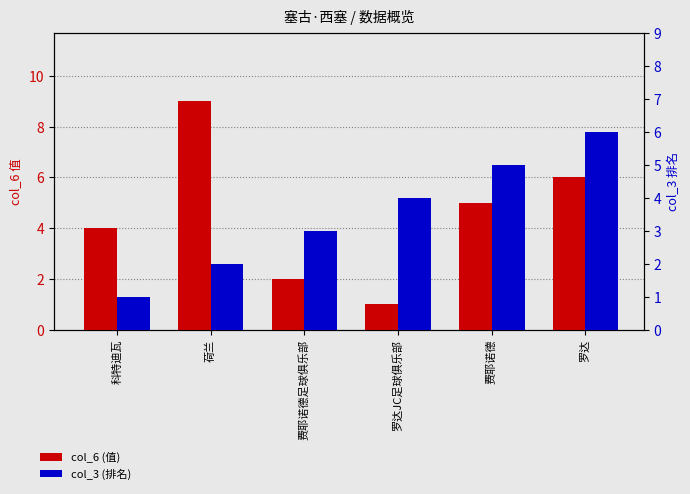

How many categories are shown in the chart?

6